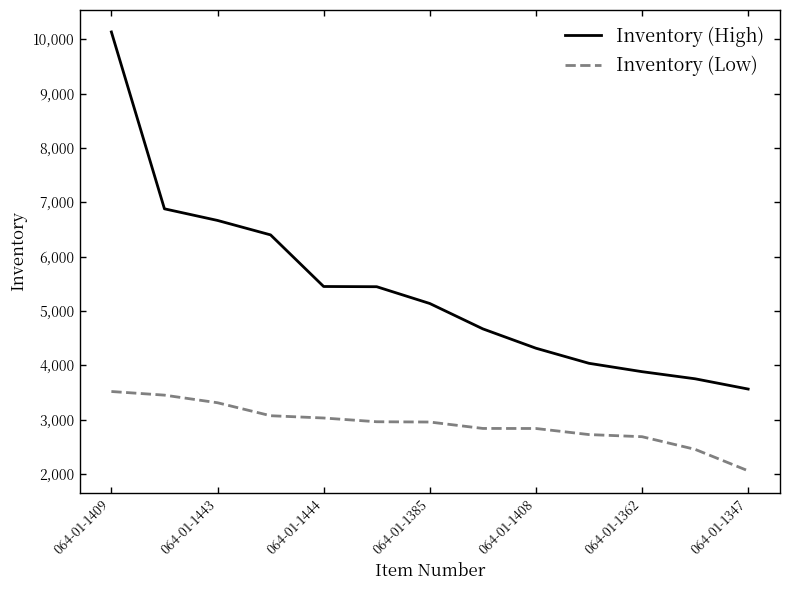

How many lines are shown in the chart?

2